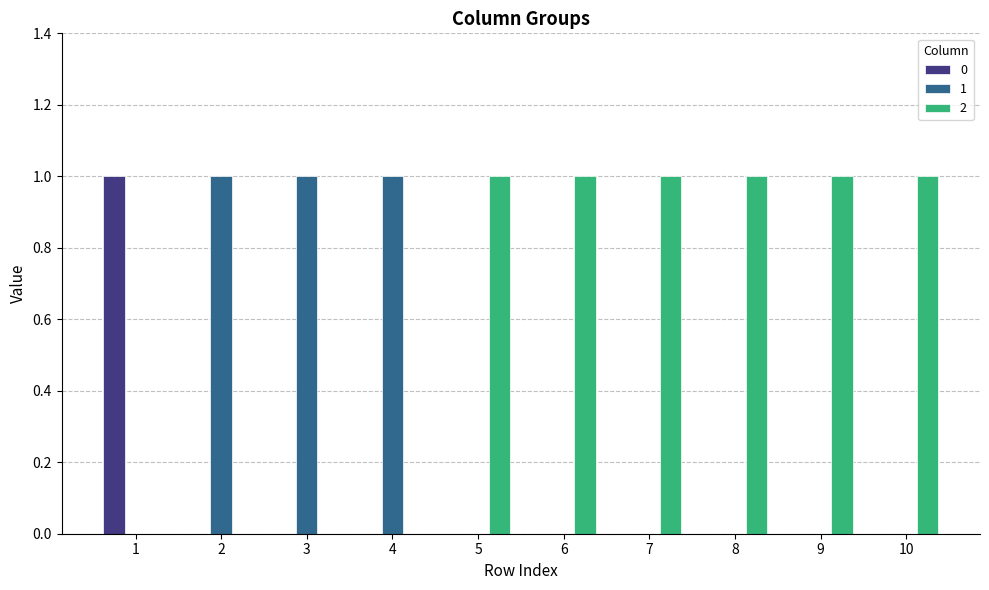

Count the number of data series in this chart.

3